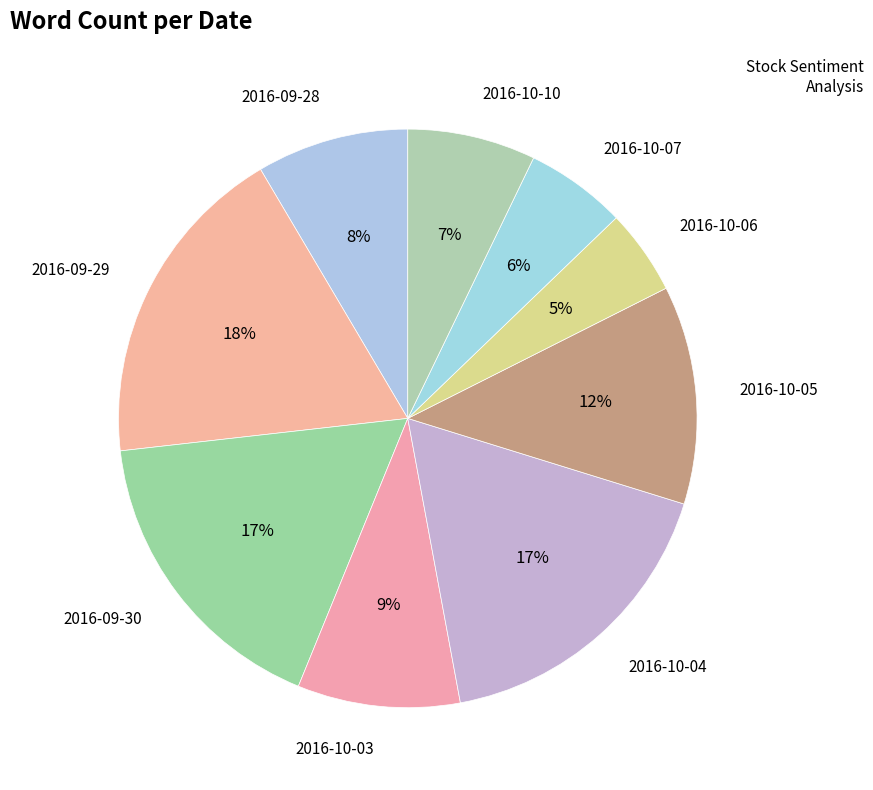

How many segments does this pie chart have?

9